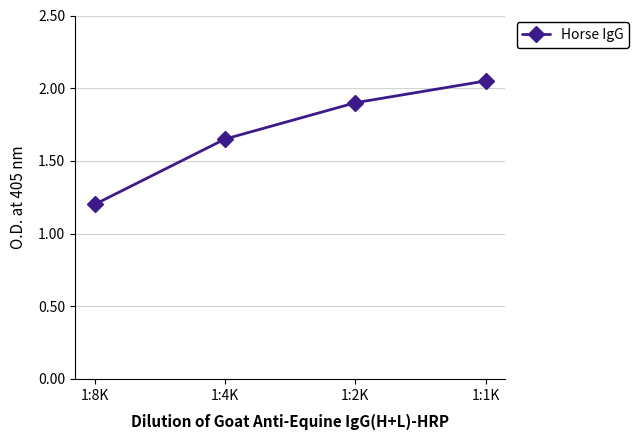

How many lines are shown in the chart?

1